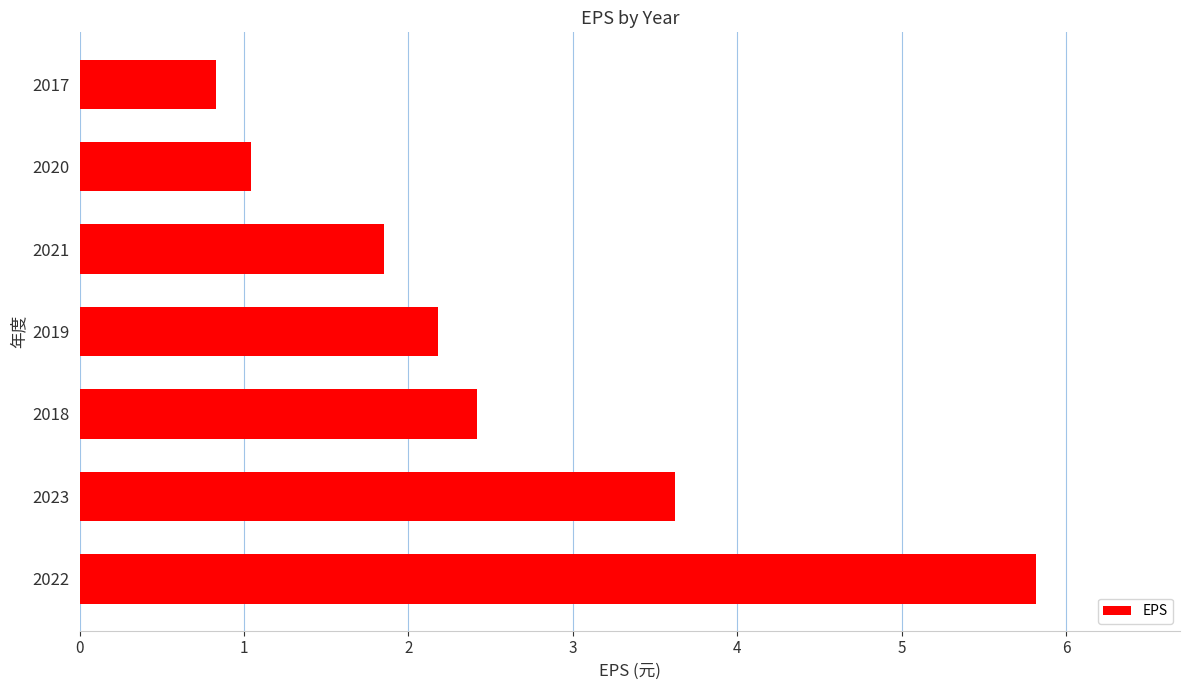

Which label corresponds to the smallest value in the chart?

2017